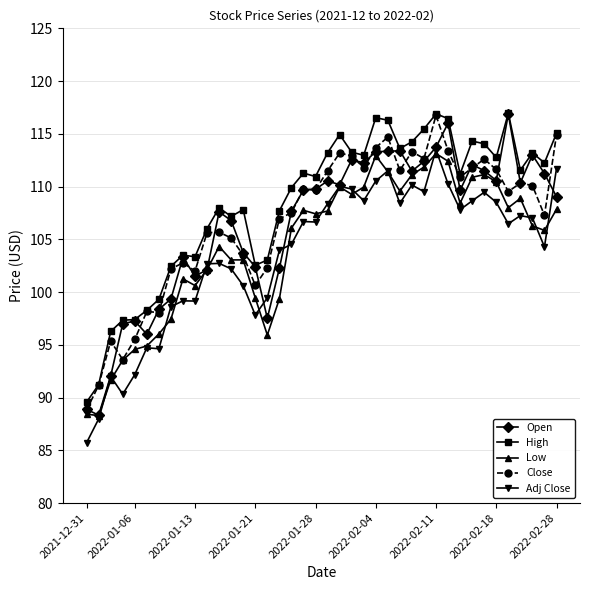

What is the value of the Adj Close point at the 35th from the left?

108.5